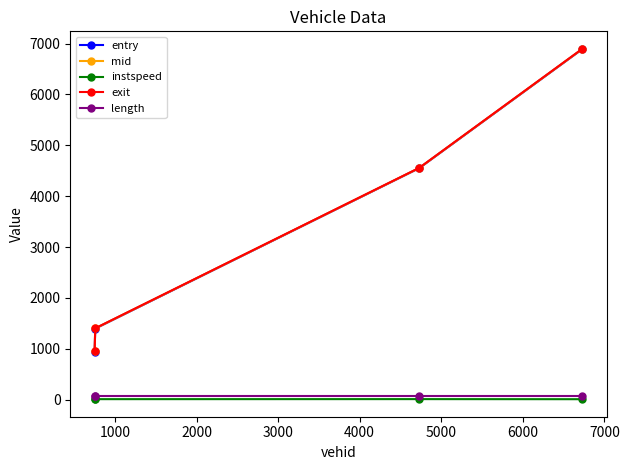

True or false: instspeed has more than 1 points higher than both neighbors.

False